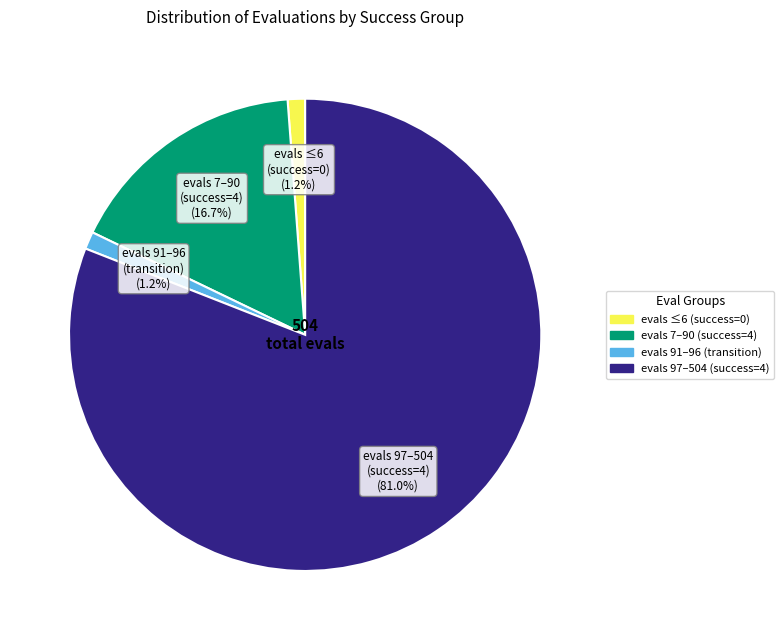

Is there a majority slice in this chart?

Yes